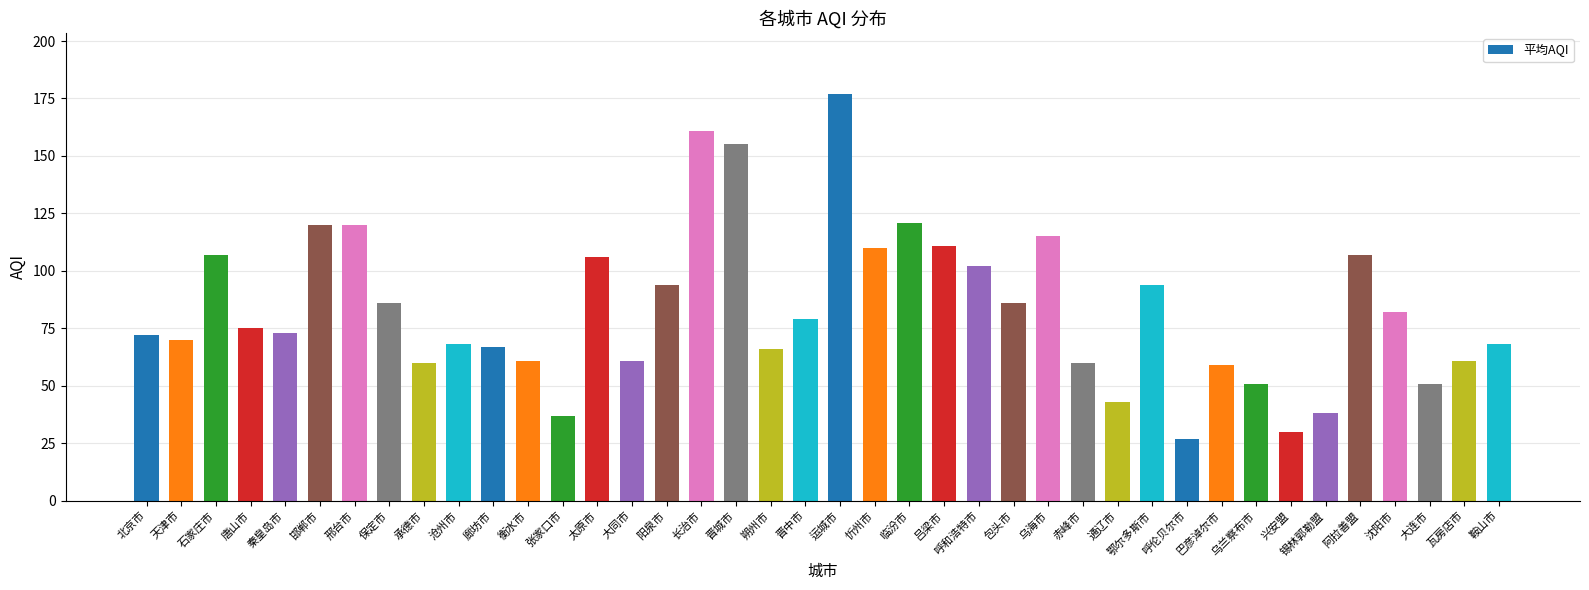

What is the greatest value displayed?

177